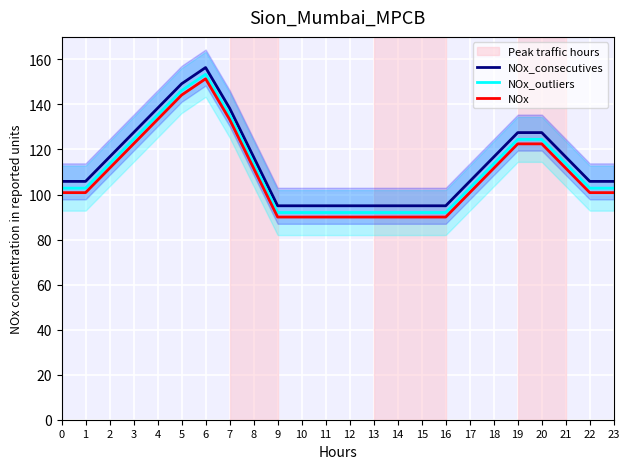

What are all the series names shown in the legend?

NOx_consecutives, NOx_outliers, NOx